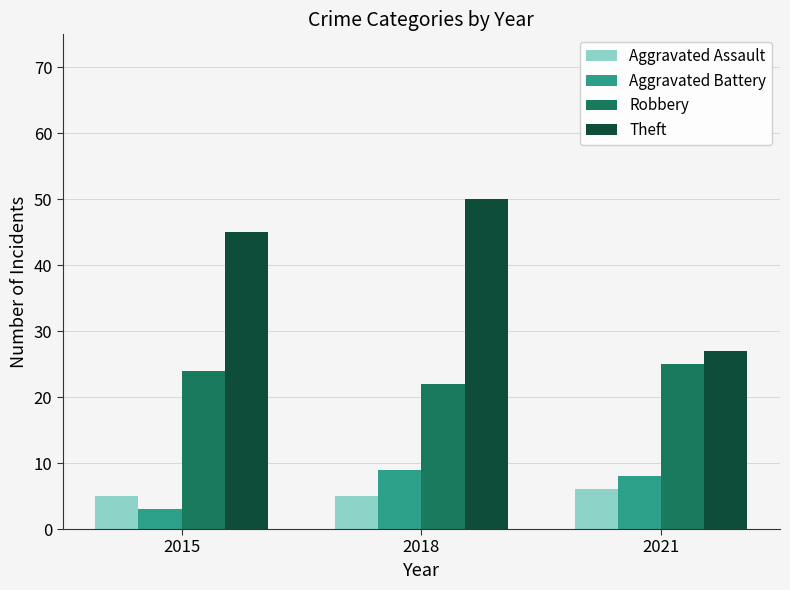

At 2021, list the series in order from largest to smallest.

Theft, Robbery, Aggravated Battery, Aggravated Assault